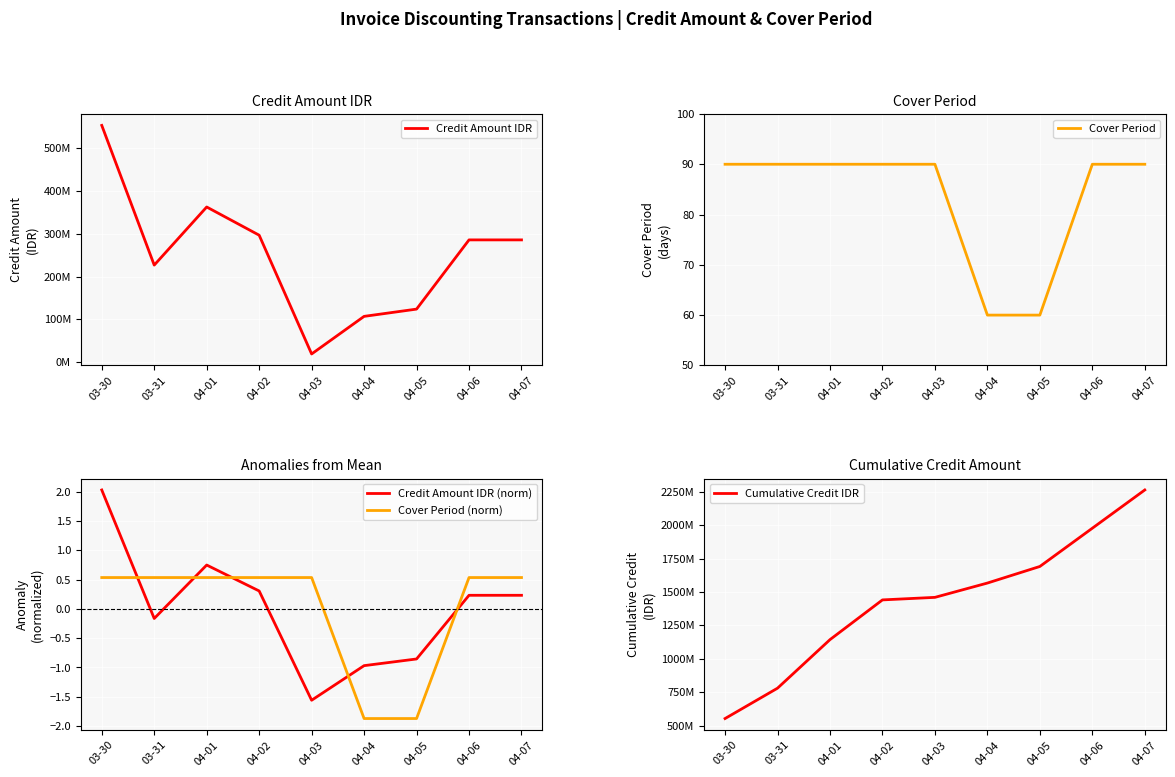

Which series has the largest range (max minus min)?

Cumulative Credit IDR